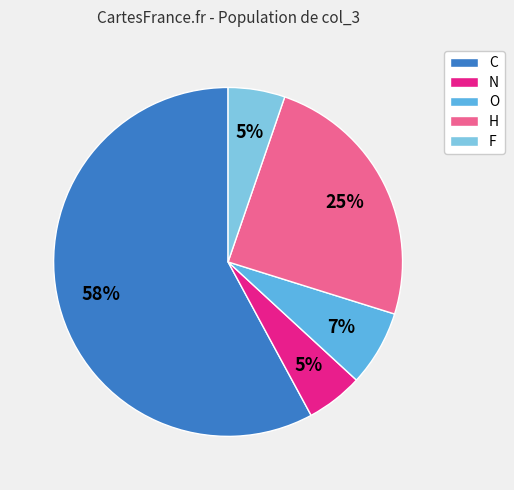

Count the number of slices in the pie.

5